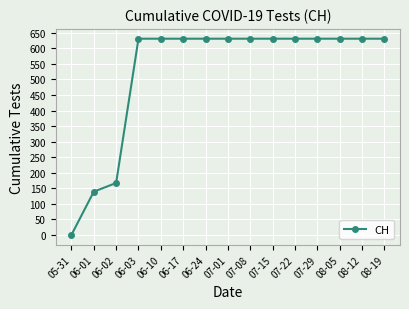

What is the greatest value displayed?

631